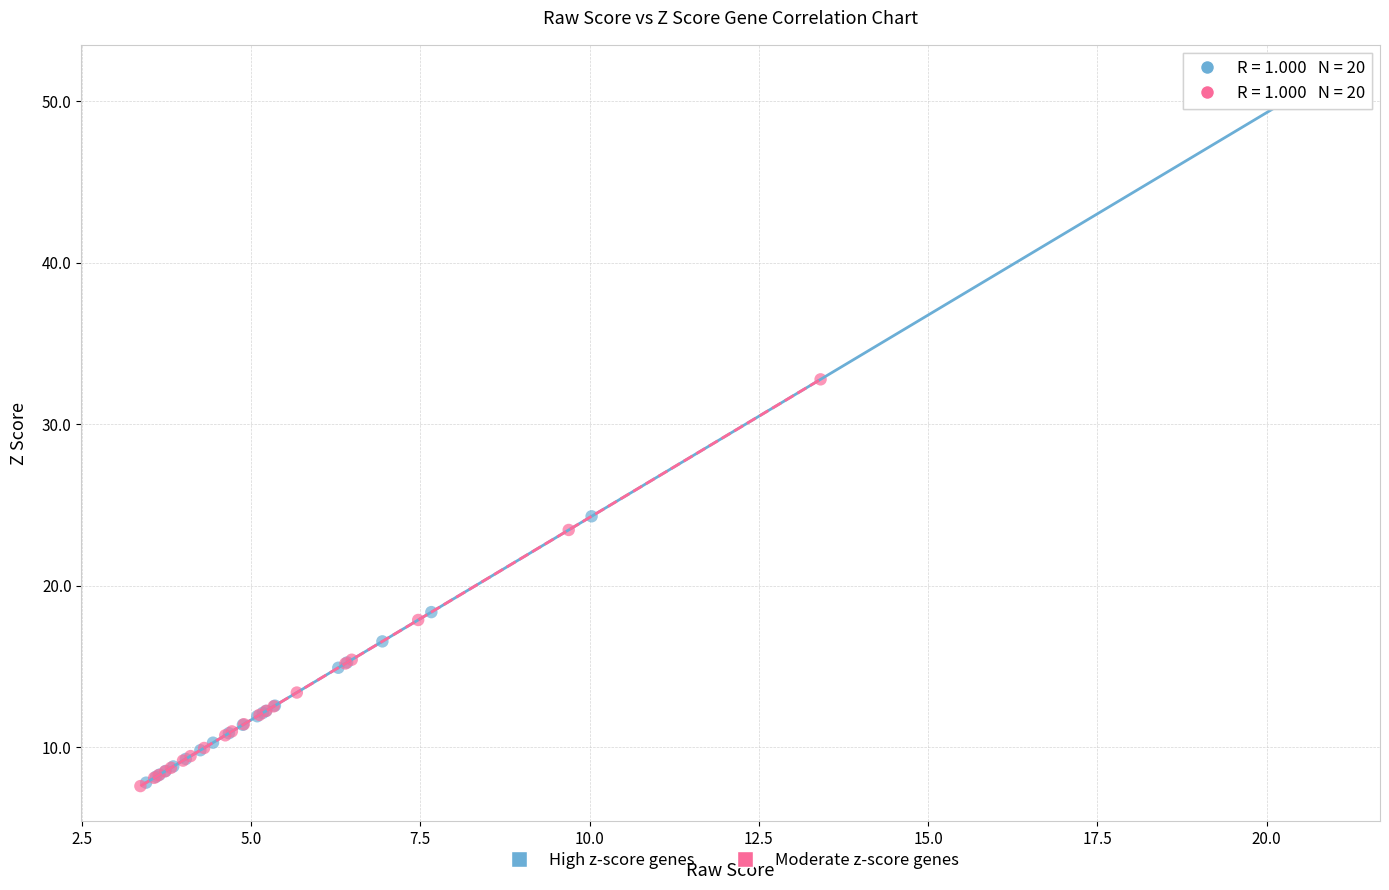

Which series contains the highest Y value?

High z-score genes